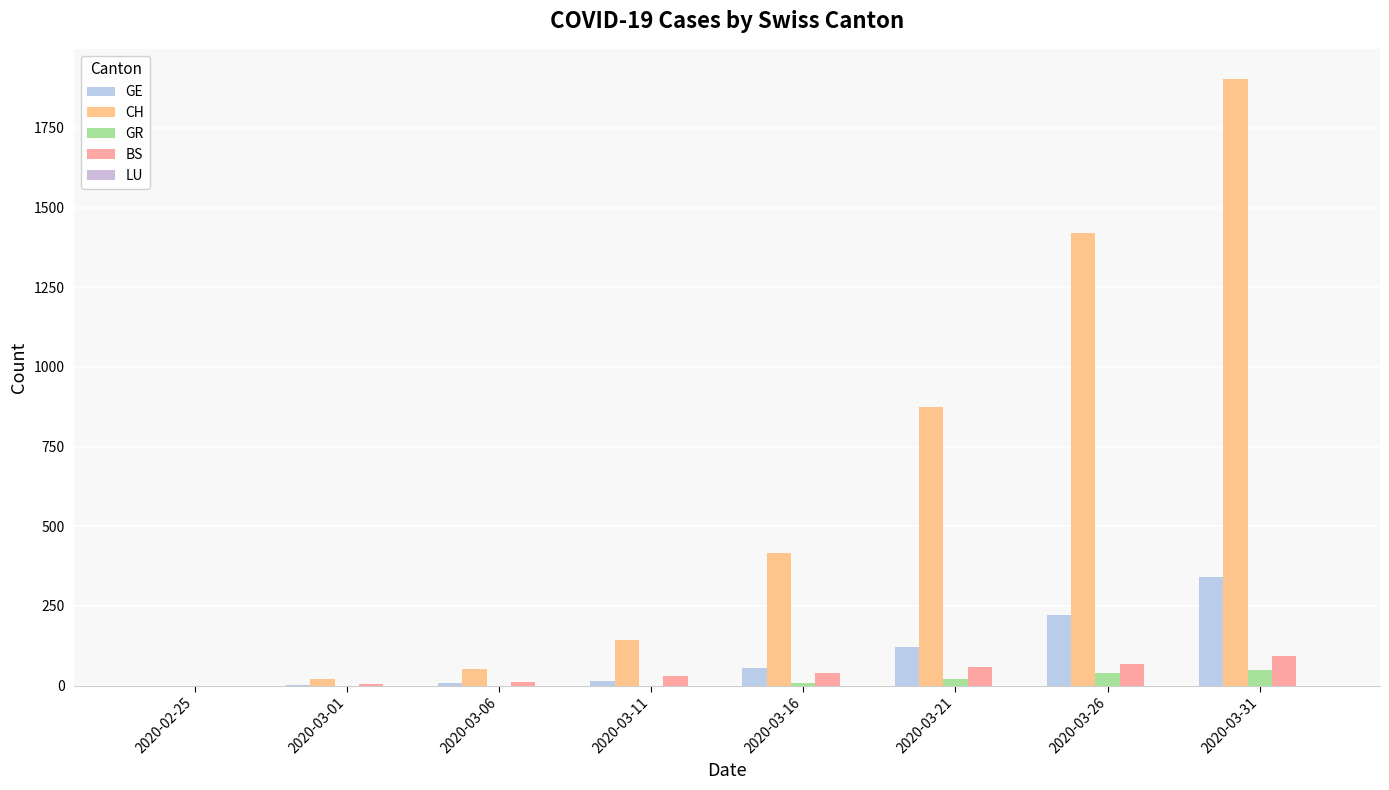

How many positive values does the CH series have?

7